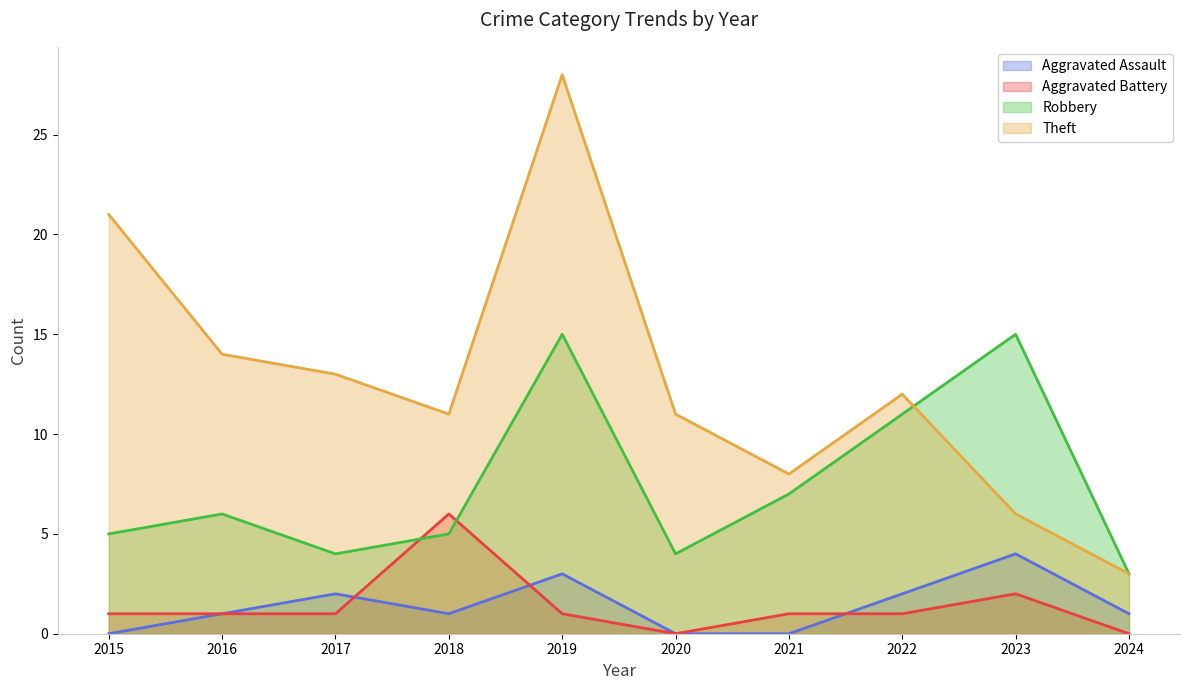

At which label does Aggravated Assault reach its minimum?

2015